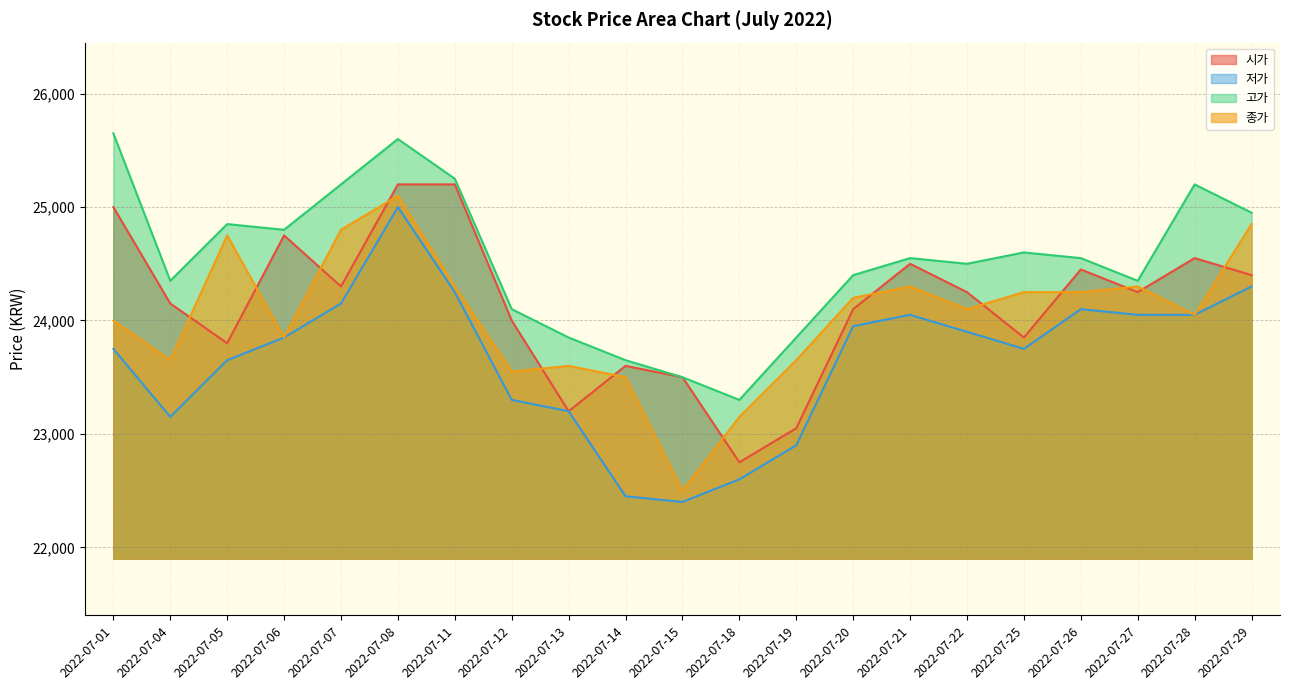

True or false: 고가 and 시가 intersect in this chart.

False